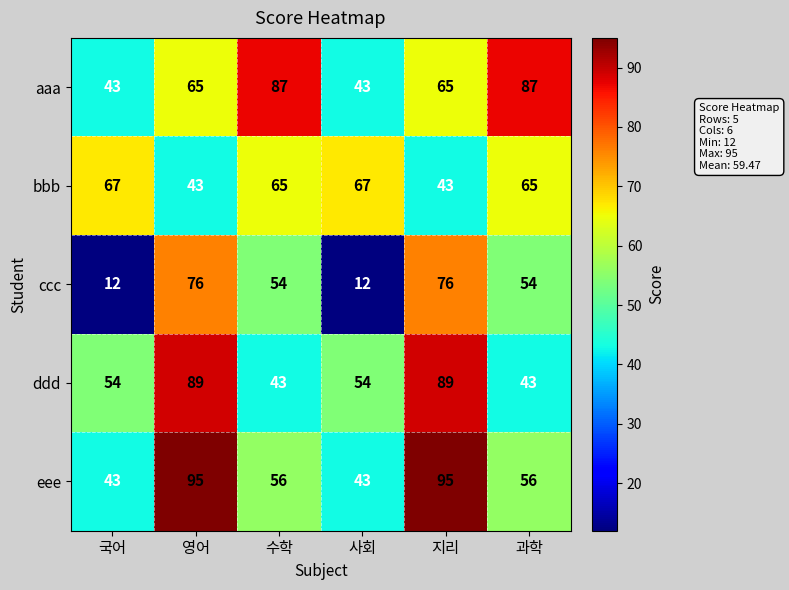

Rank the series at 지리 from highest to lowest value.

eee, ddd, ccc, aaa, bbb